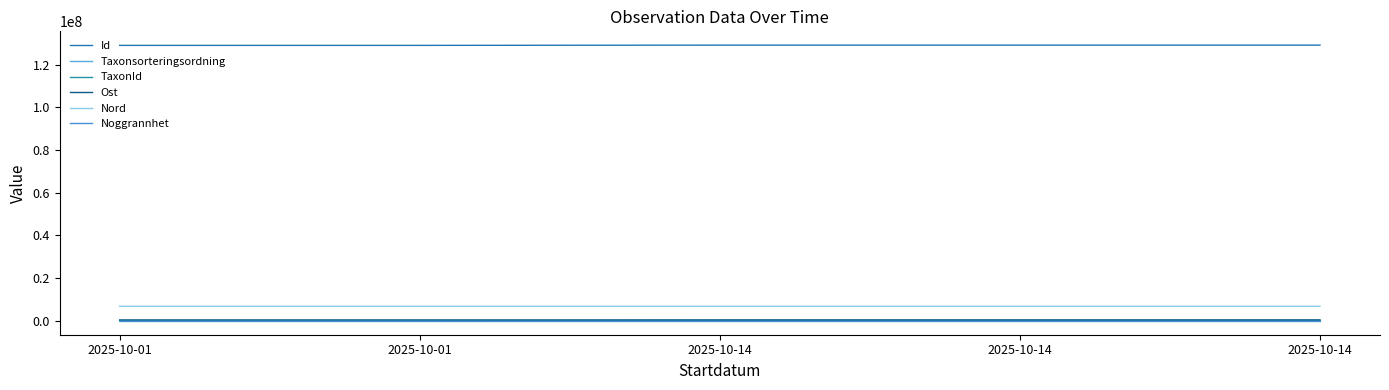

The value of Ost at 2025-10-14 is 481712. True or false?

True